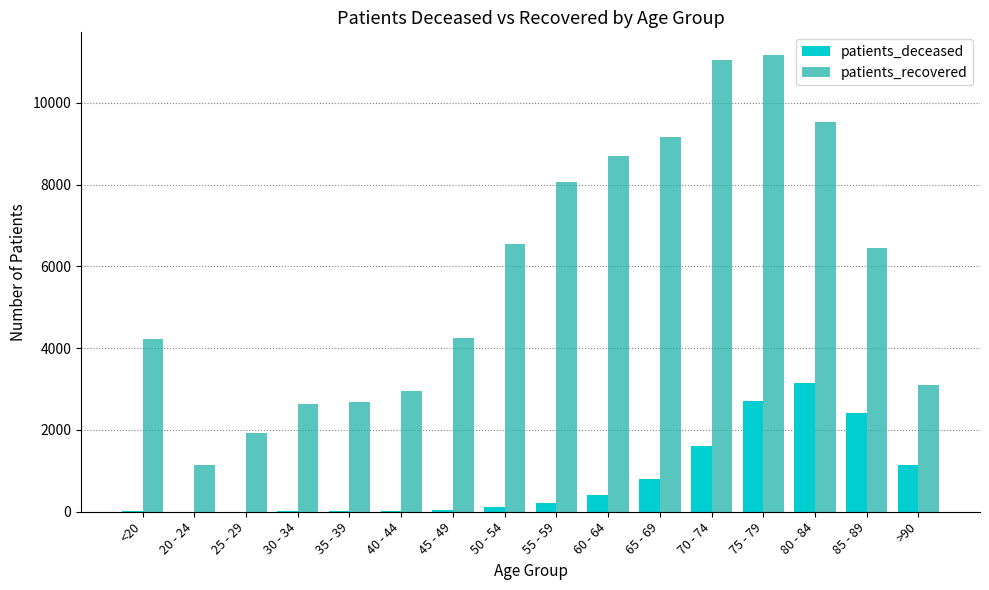

Which series changed the most between 25 - 29 and 60 - 64?

patients_recovered